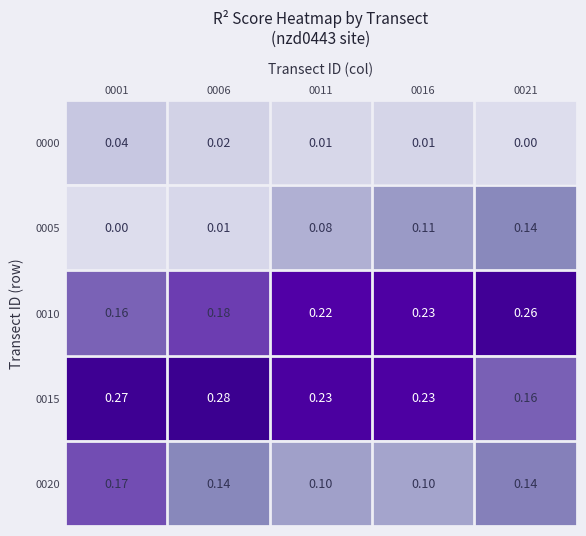

What is the total value across all series at 0021?

0.7